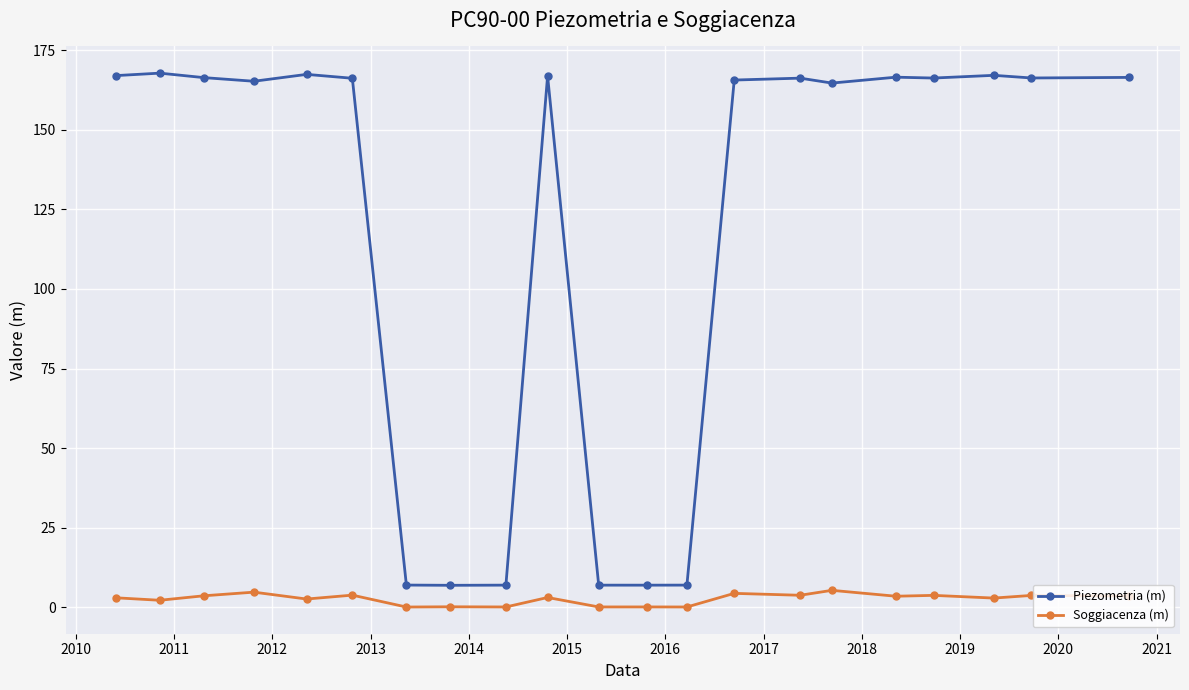

What is the value of the Piezometria (m) point at the 17th from the left?

166.5